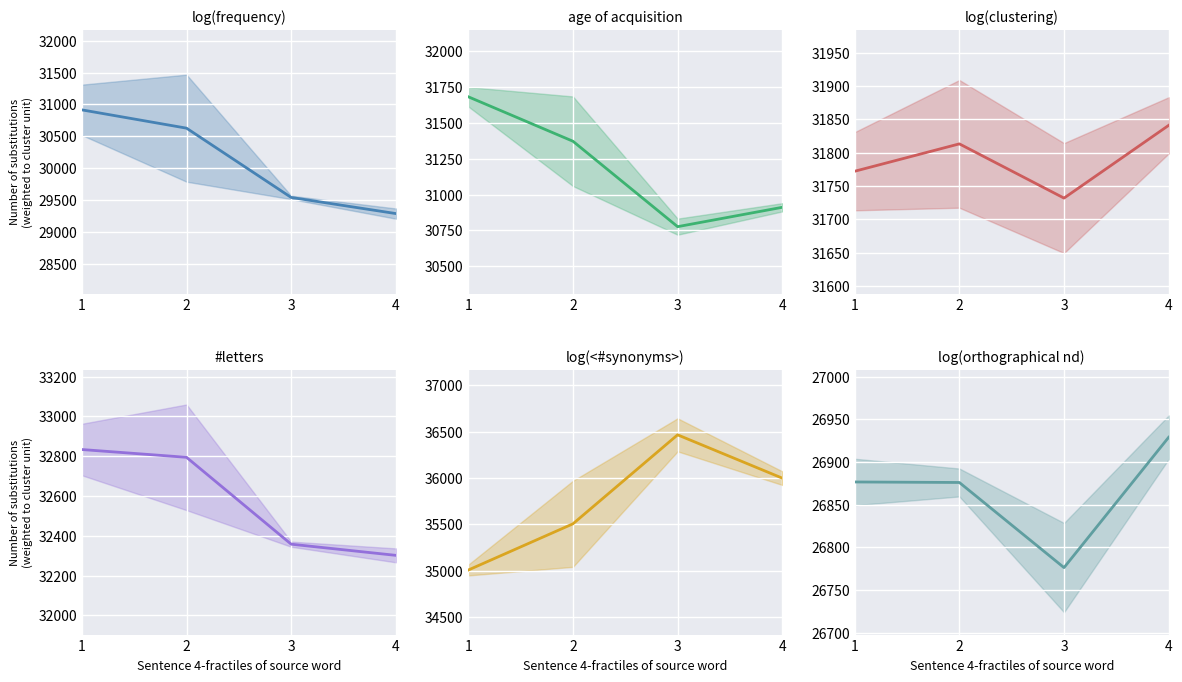

Does the chart display data point markers on the line(s)?

No